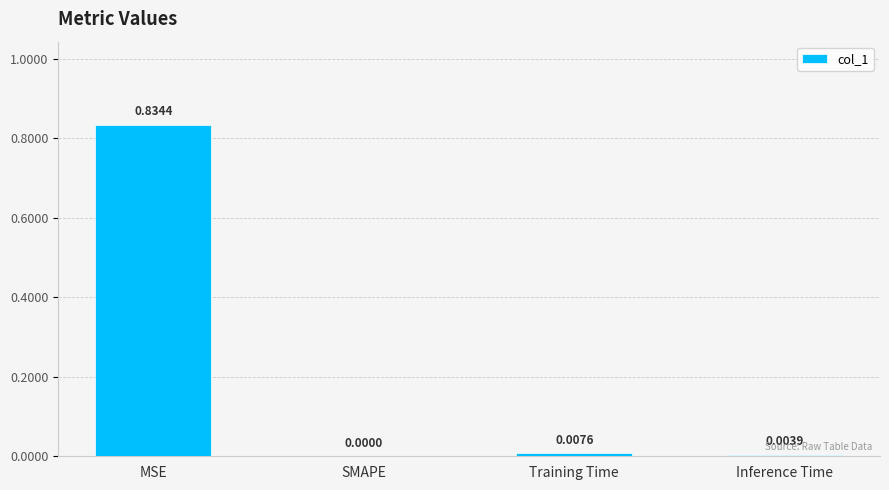

Where is the data nearest to the value 0?

SMAPE